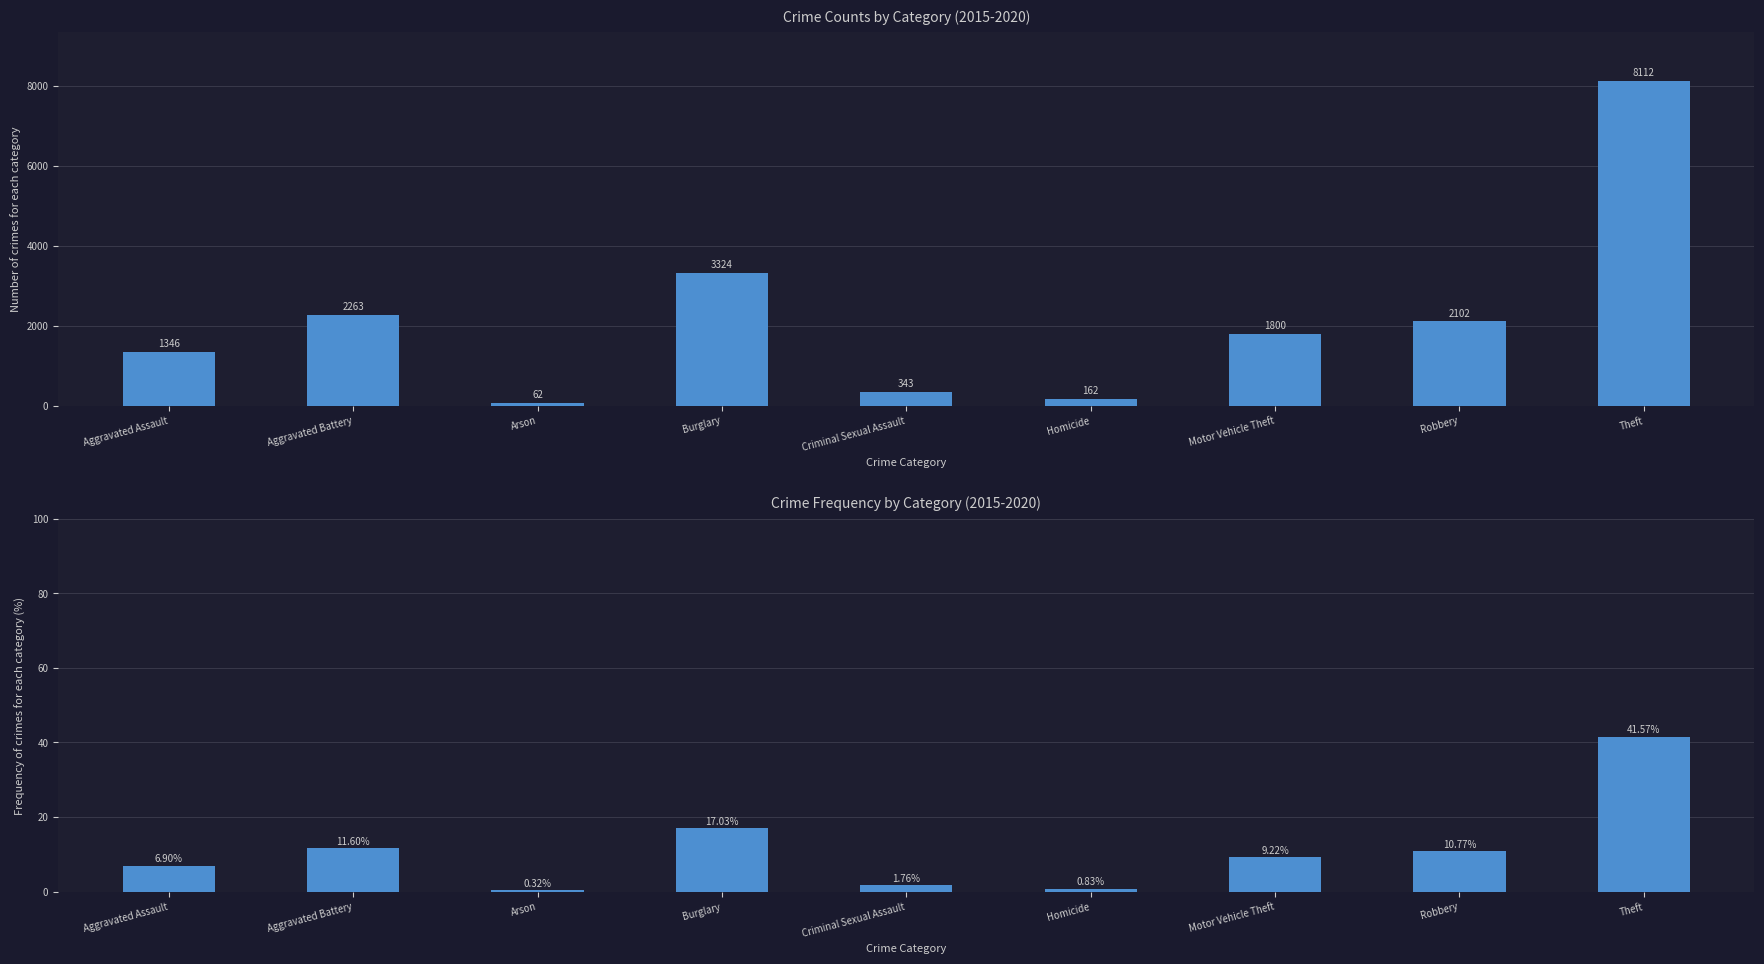

Reading left to right, what are all the values shown in this chart?

Total (2015-2020): 1346.0	2263.0	62.0	3324.0	343.0	162.0	1800.0	2102.0	8112.0
Frequency % (2015-2020): 6.9	11.6	0.3	17.0	1.8	0.8	9.2	10.8	41.6